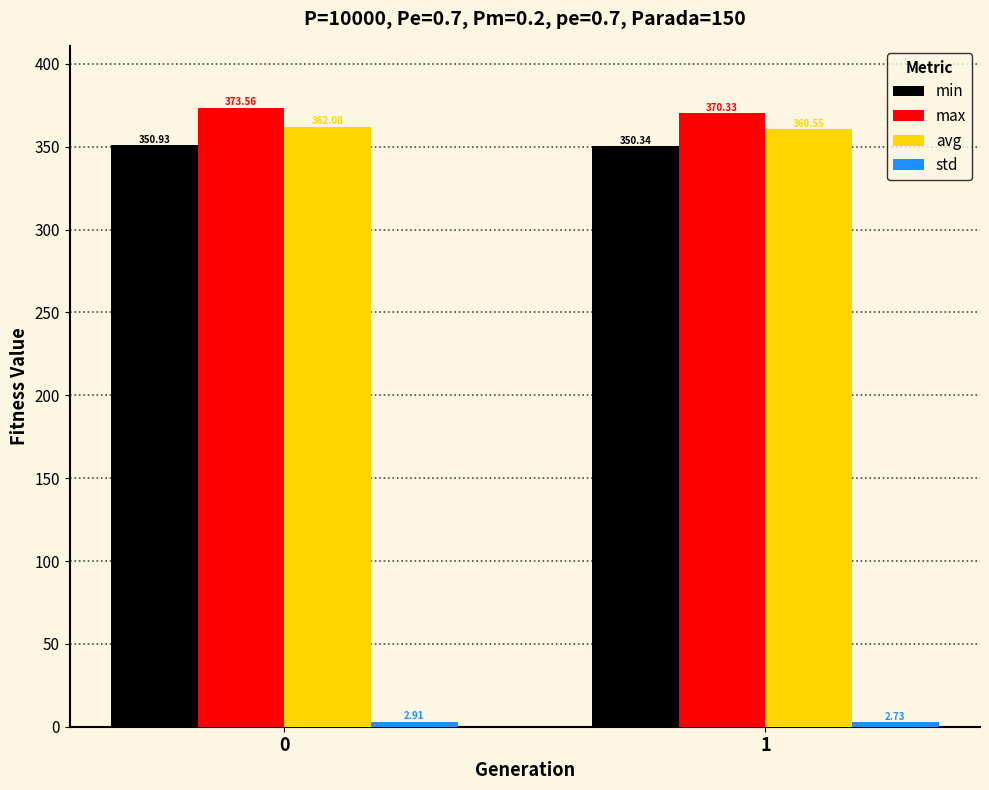

What is the difference between the maximum and minimum values in the min series?

0.6